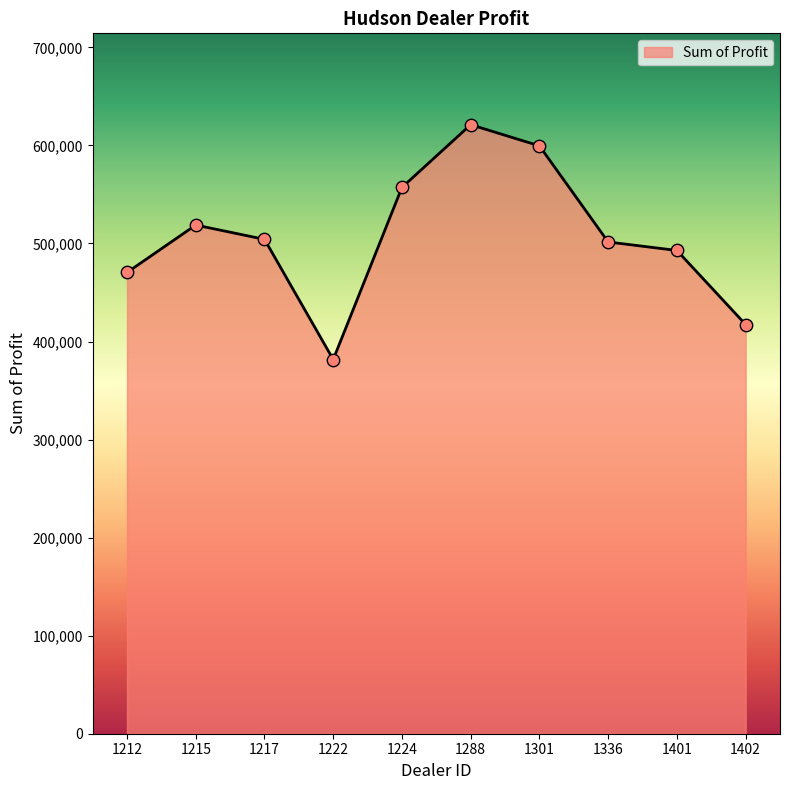

What is the change in value from 1336 to 1401?

-8644.0